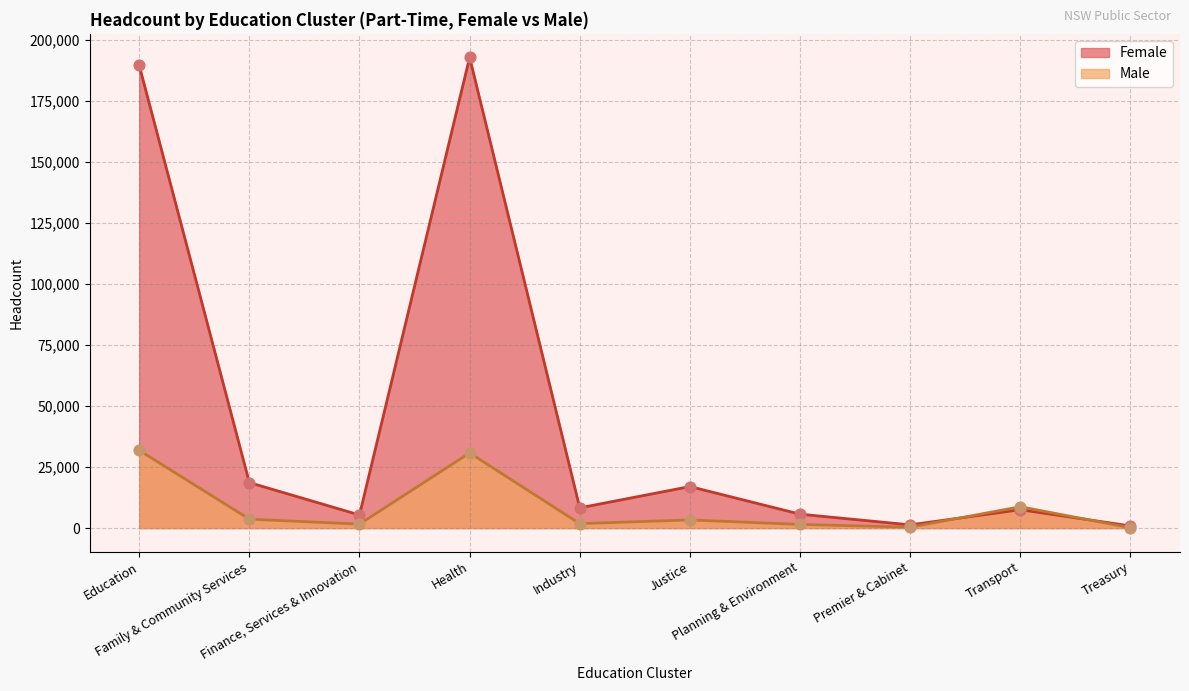

At which category is the sum across all series the highest?

Health